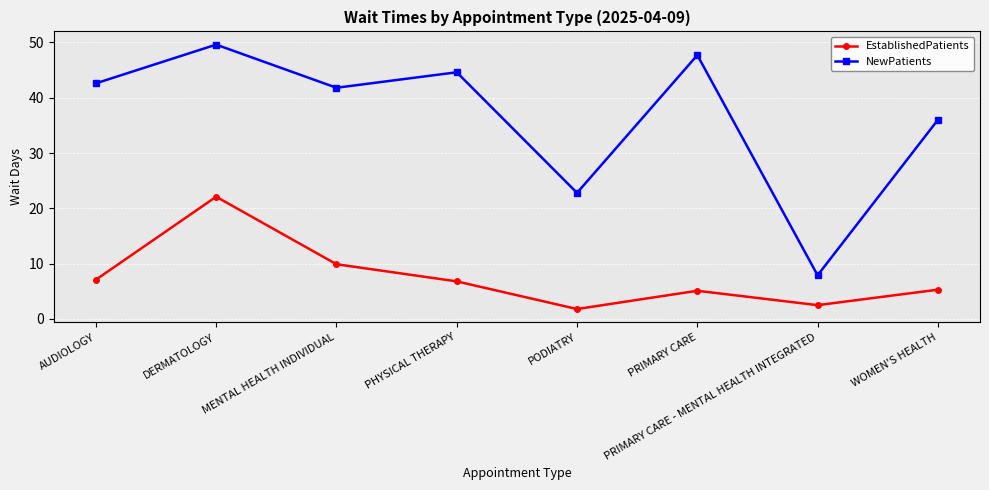

True or false: EstablishedPatients and NewPatients intersect in this chart.

False